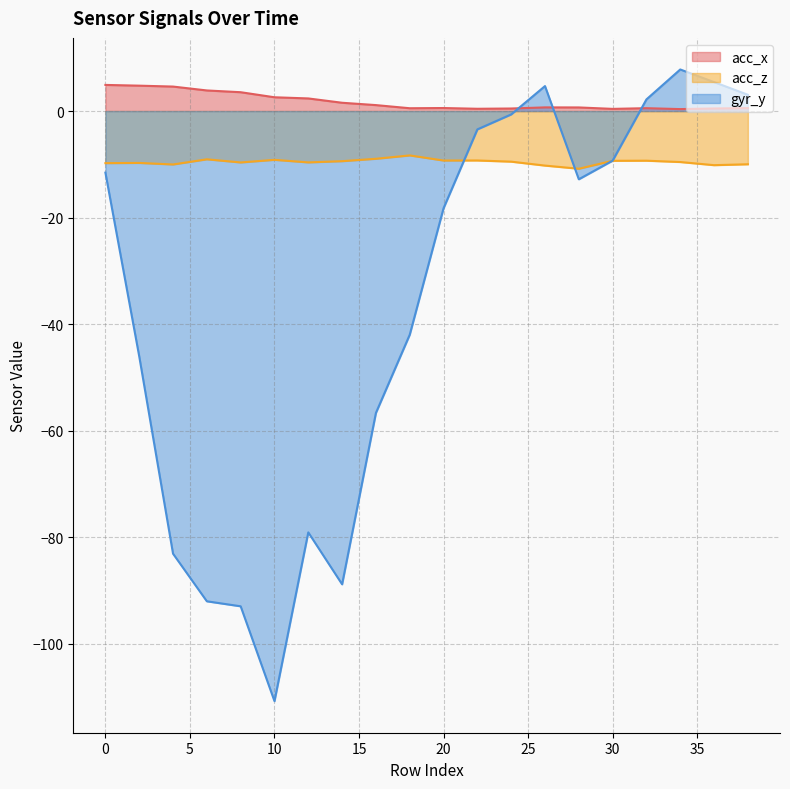

Rank the categories by acc_x value from highest to lowest.

0, 2, 4, 6, 8, 10, 12, 14, 16, 26, 28, 20, 38, 32, 18, 24, 36, 22, 30, 34